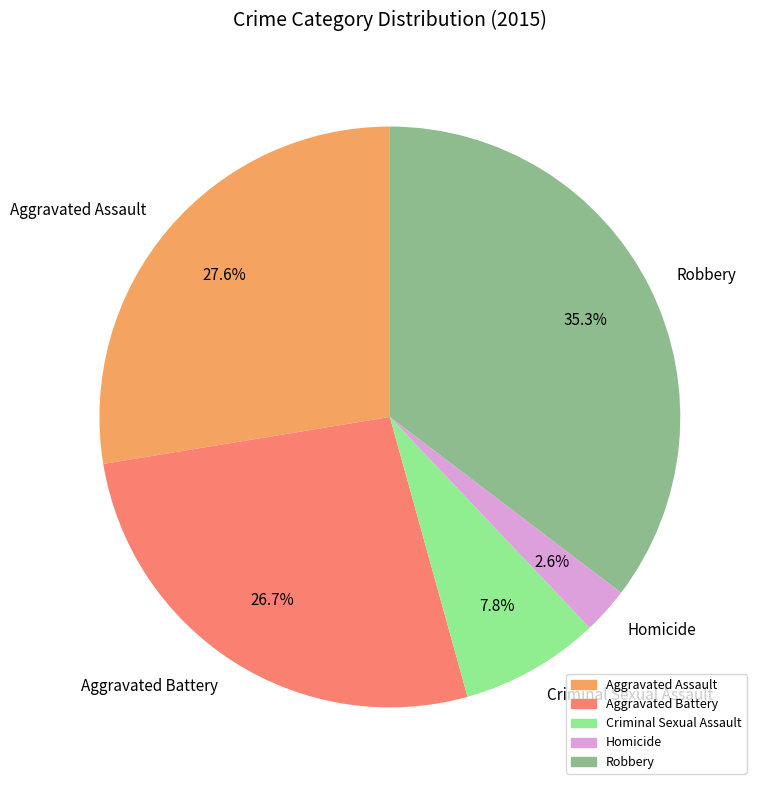

What is the smallest slice in the pie chart?

Homicide